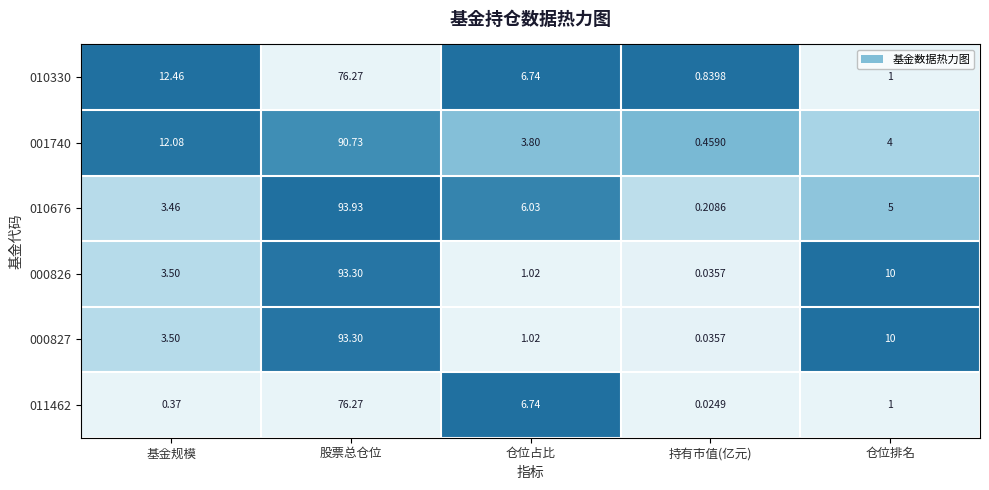

What is the greatest value displayed?

93.9